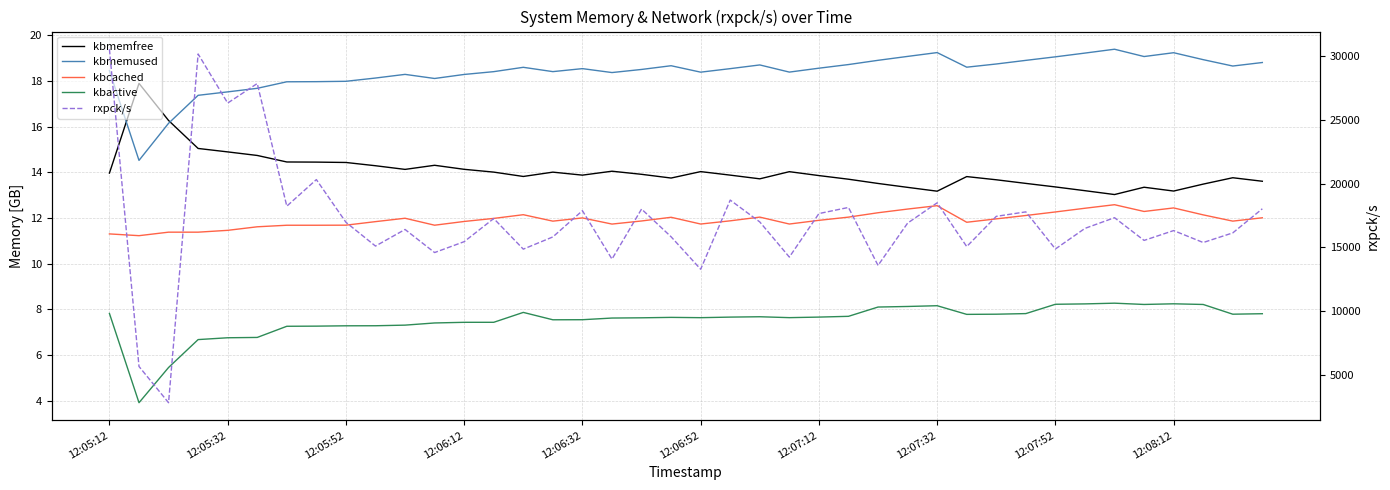

How many interior local valleys does the kbcached series have?

9